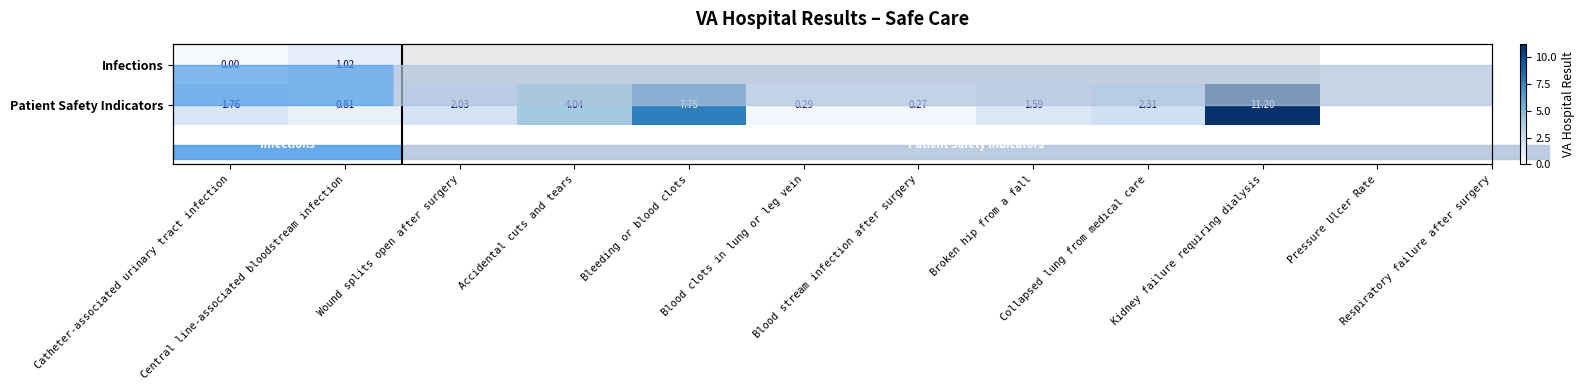

Which label corresponds to the largest value in the chart?

Kidney failure requiring dialysis